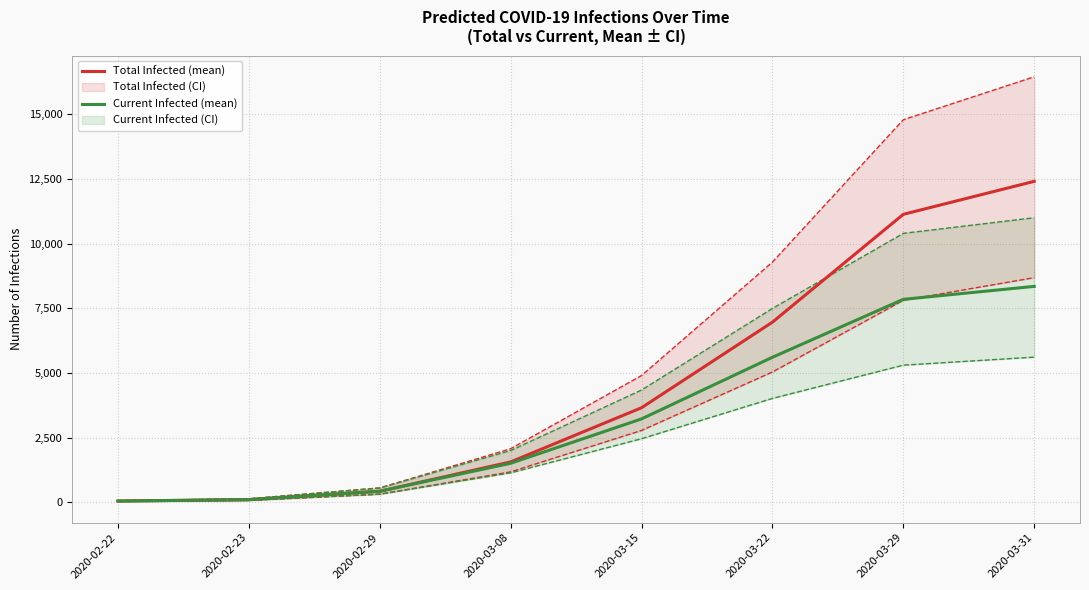

At which category does the chart reach its minimum across all series?

2020-02-22